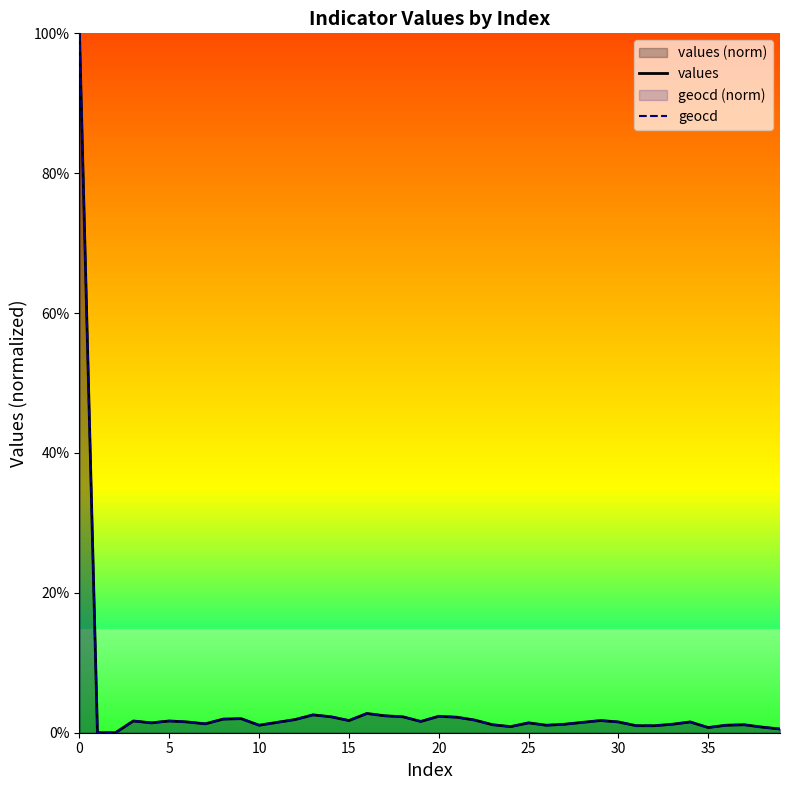

True or false: values has more than 1 interior local peaks.

True